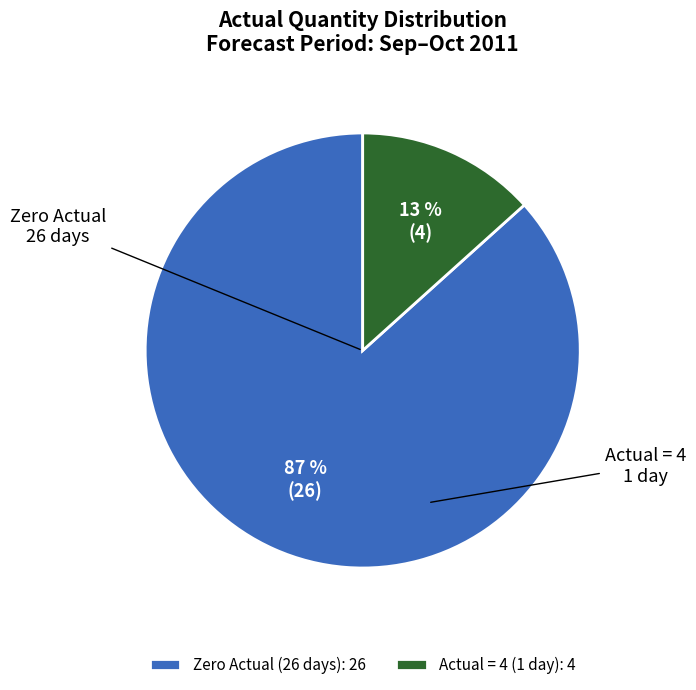

Count the number of slices in the pie.

2